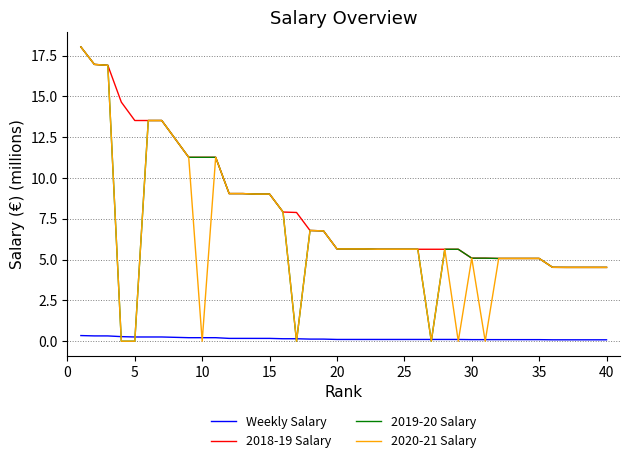

Which series has the largest total across all categories?

2018-19 Salary